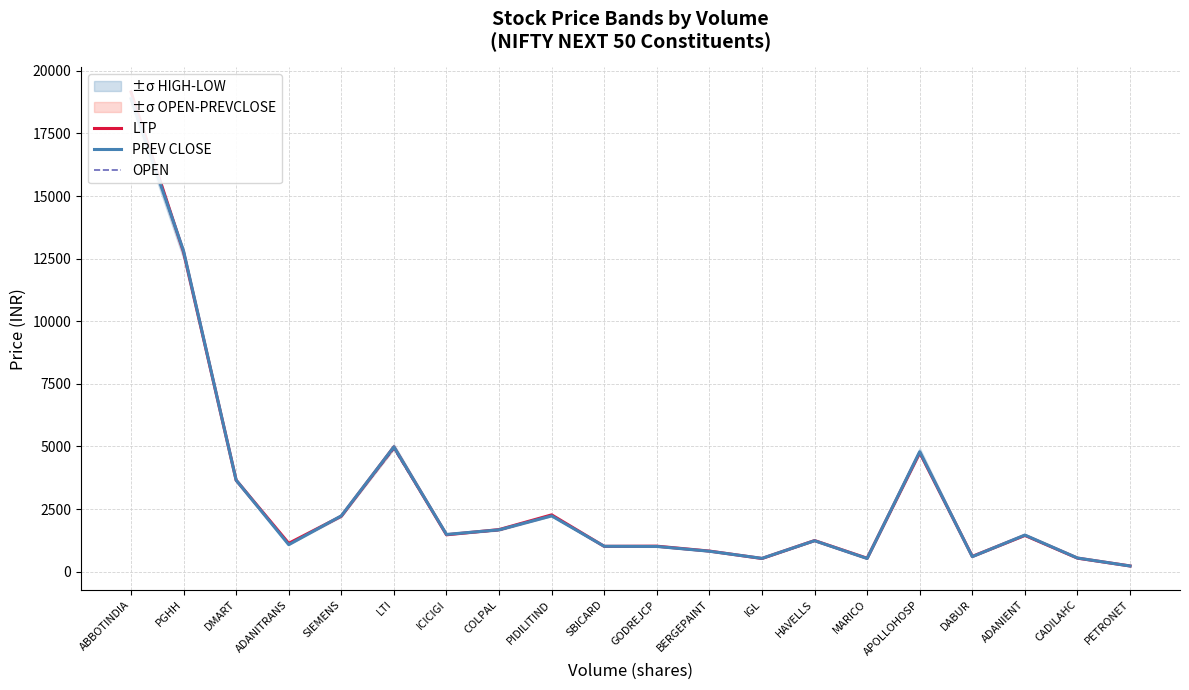

What is the difference between the maximum and minimum values in the OPEN series?

18599.0